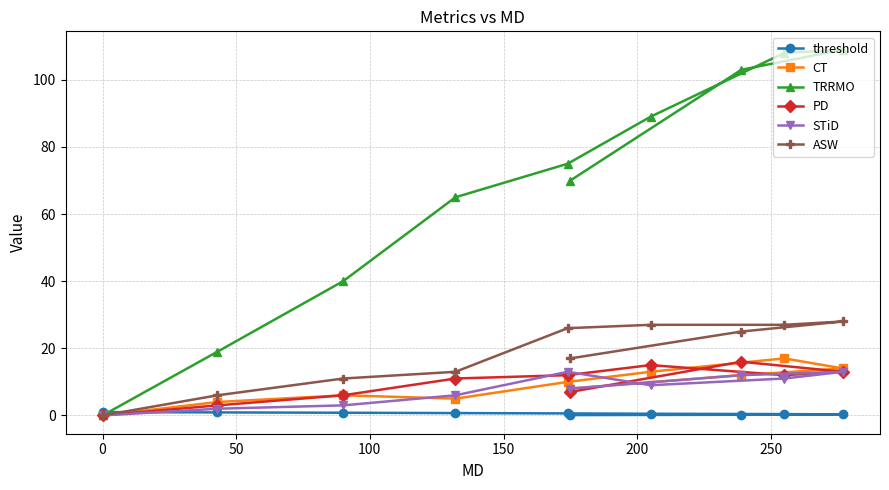

What is the greatest value displayed?

109.0